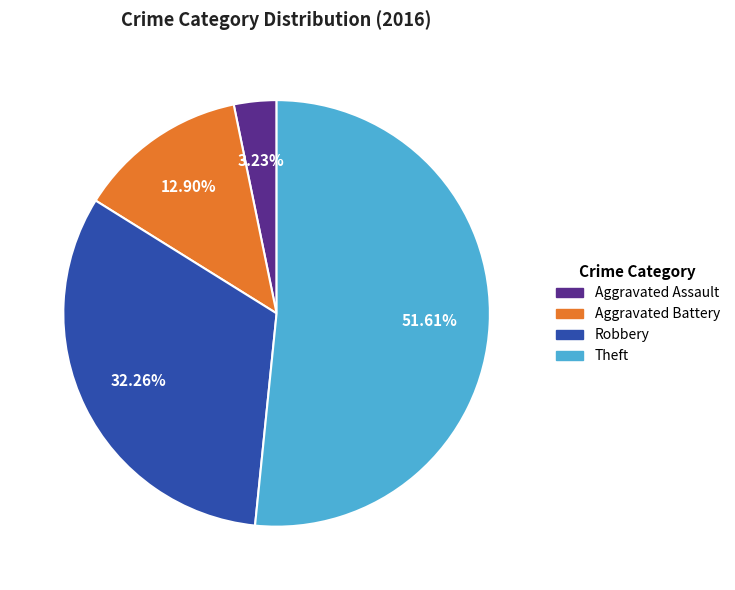

To the nearest percent, what percentage of the pie is Aggravated Battery?

13%